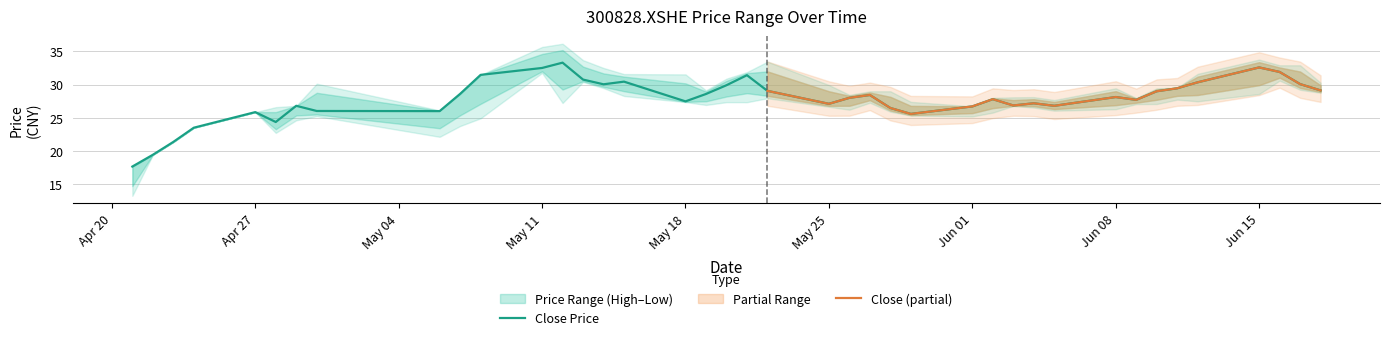

What position from the left is 2020-05-25?

22